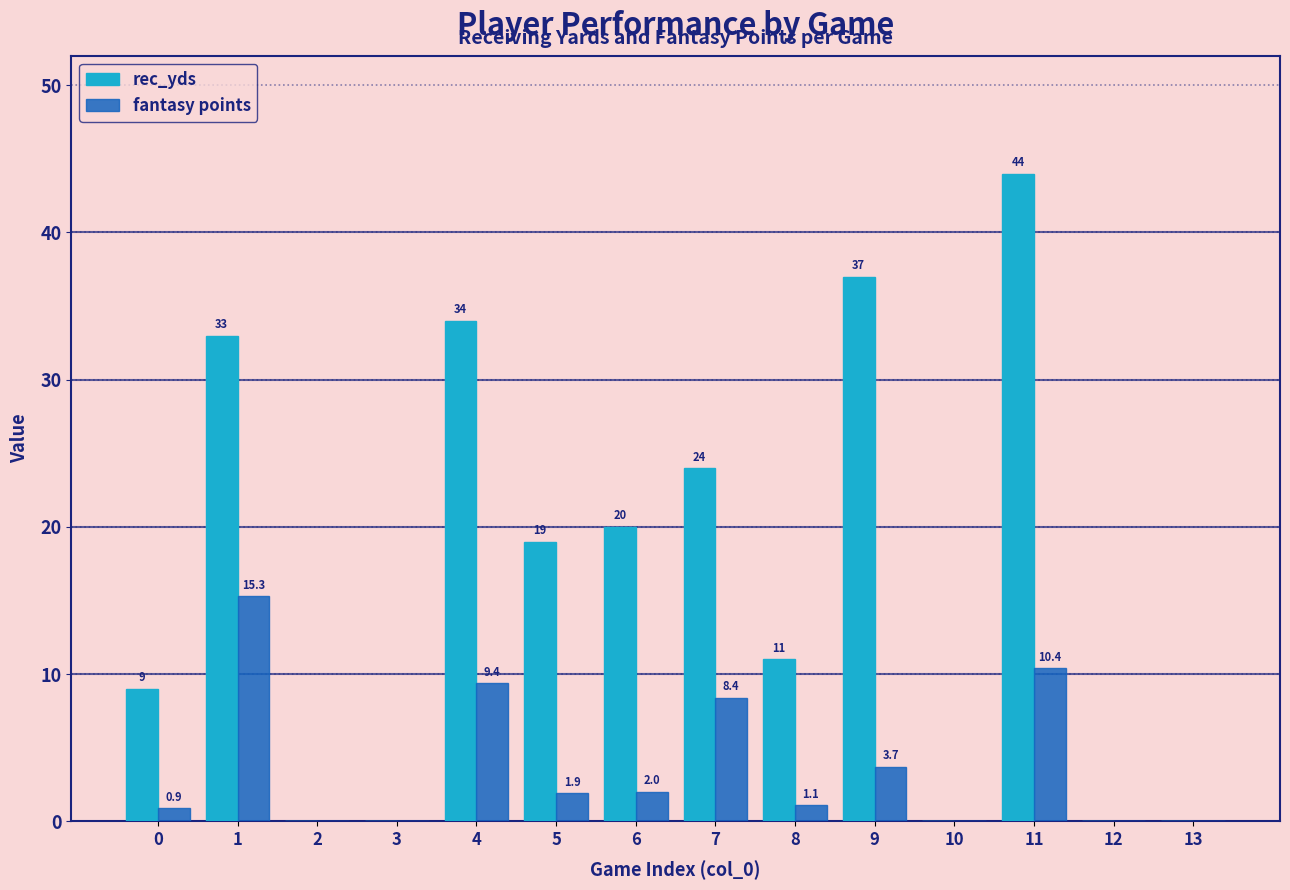

What is the sum of all rec_yds values?

231.0